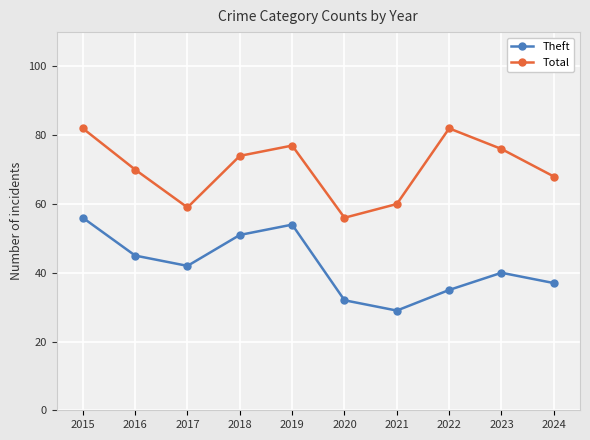

True or false: Theft and Total cross at least once.

False